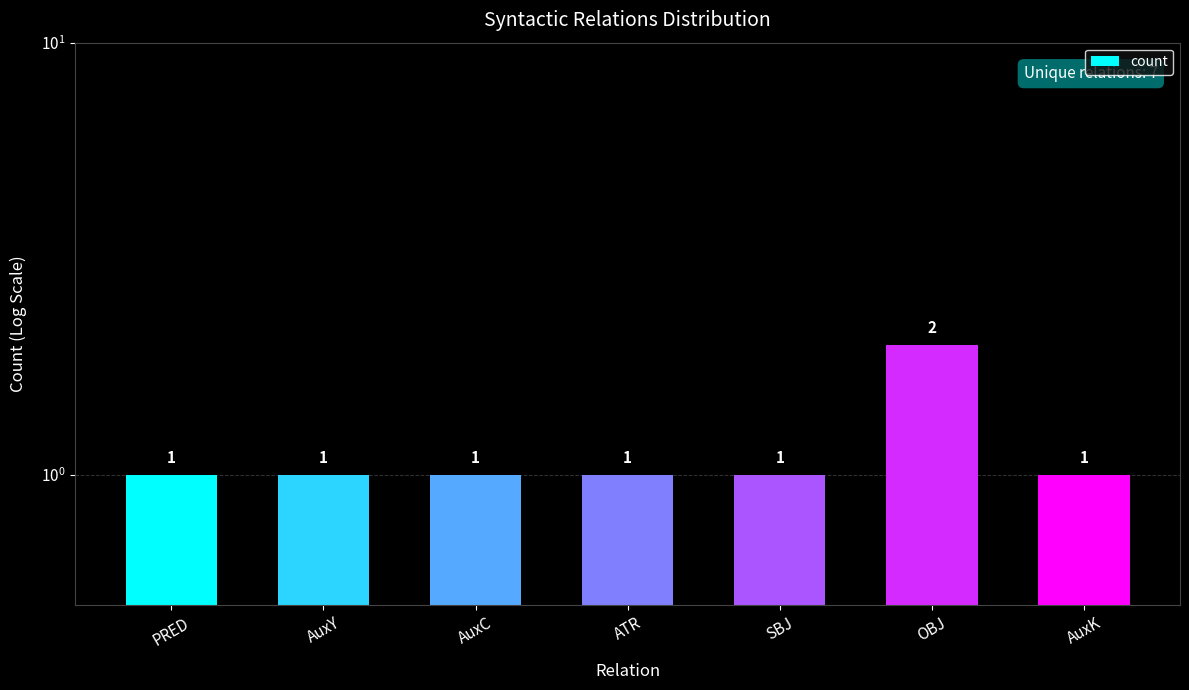

List the labels in order of value, largest first.

OBJ, PRED, AuxY, AuxC, ATR, SBJ, AuxK